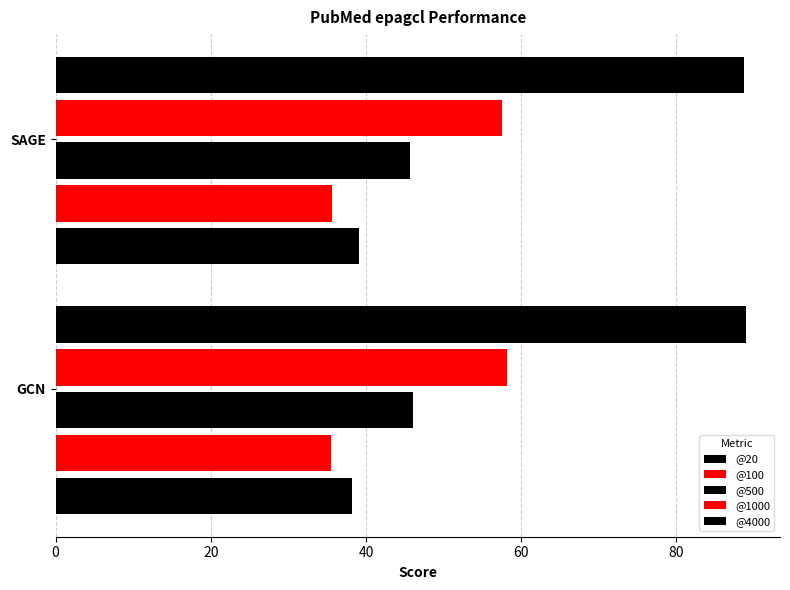

How many data points in @20 are less than 39?

1